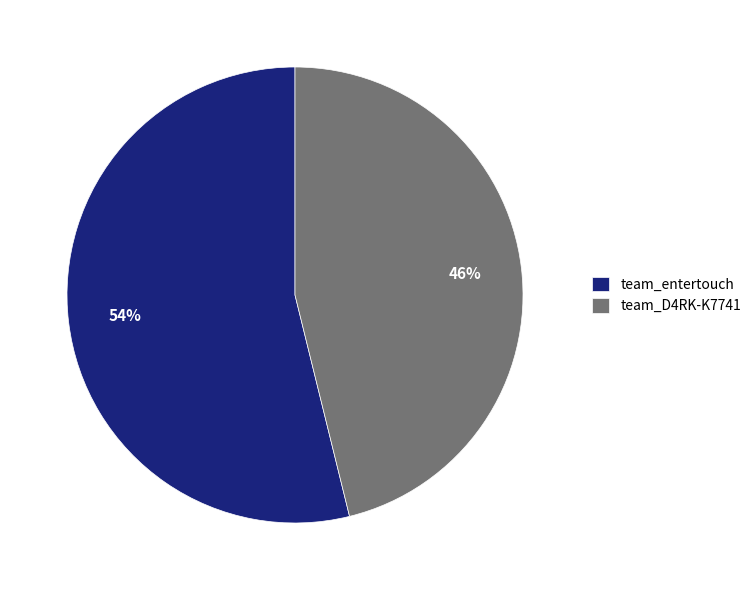

To the nearest percent, what is the difference between the largest and smallest slice percentages?

8%